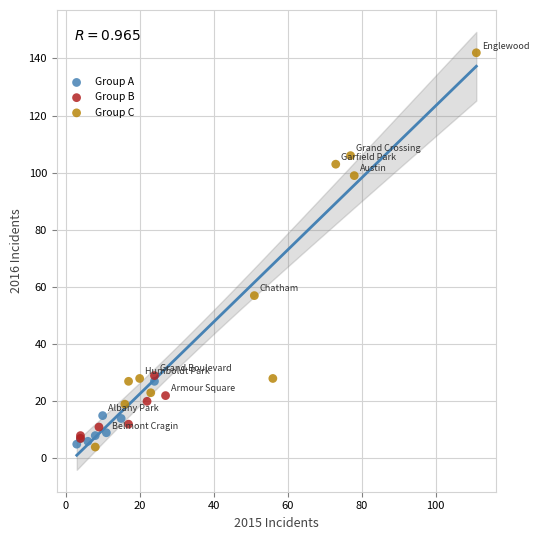

Which series reaches the maximum Y coordinate?

Group C